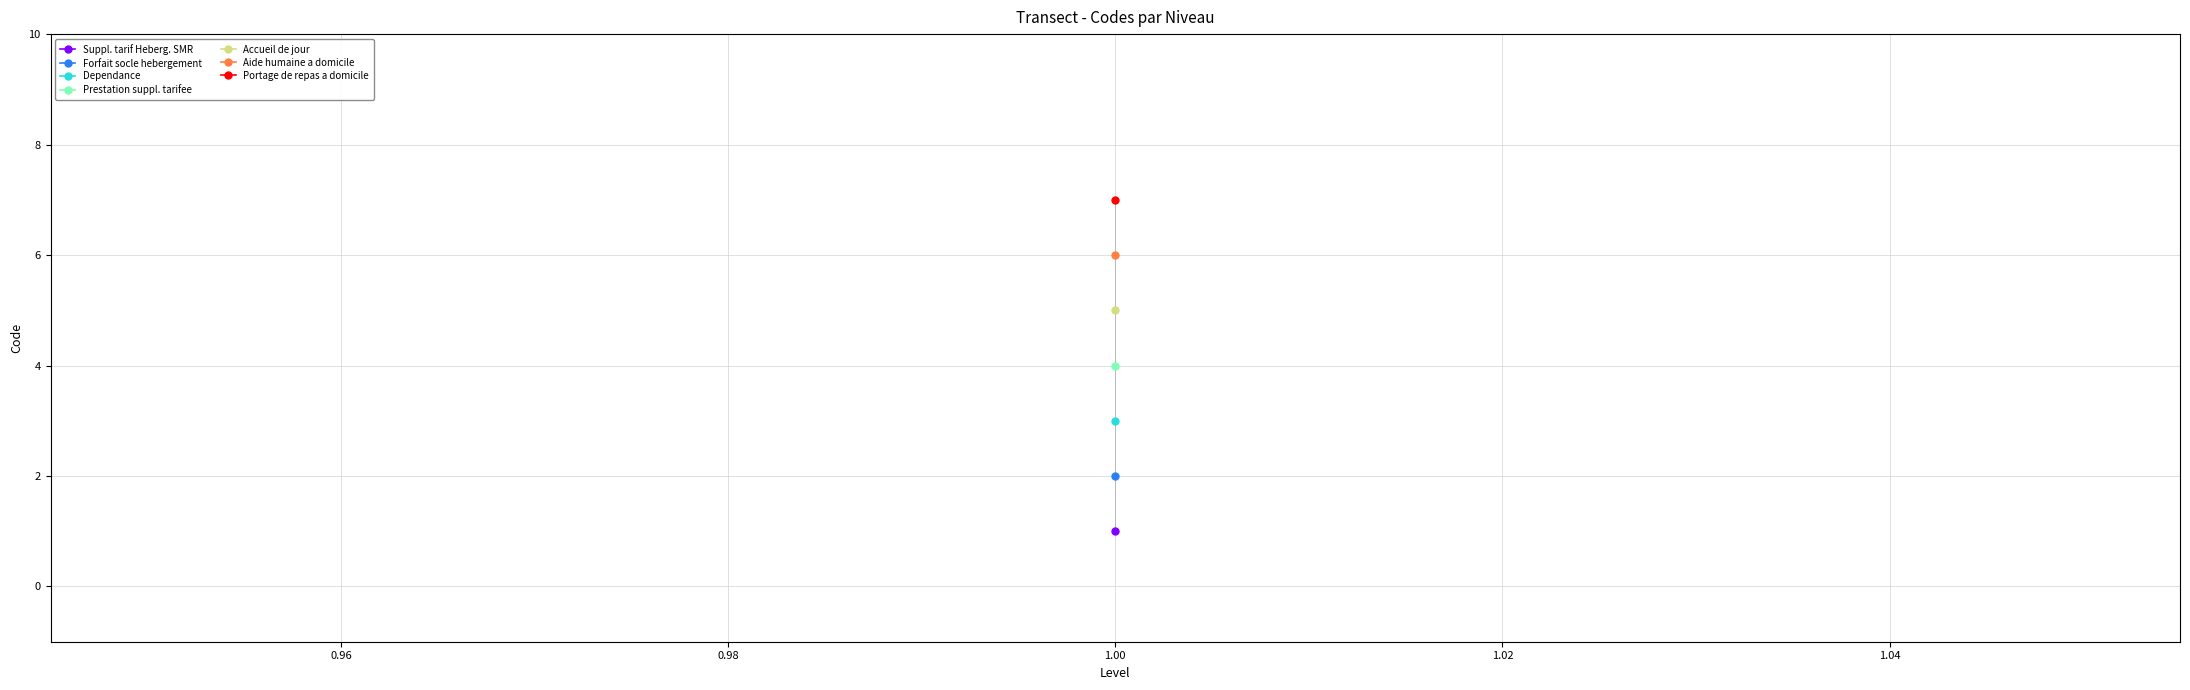

Between 1 and 1, which is larger?

1